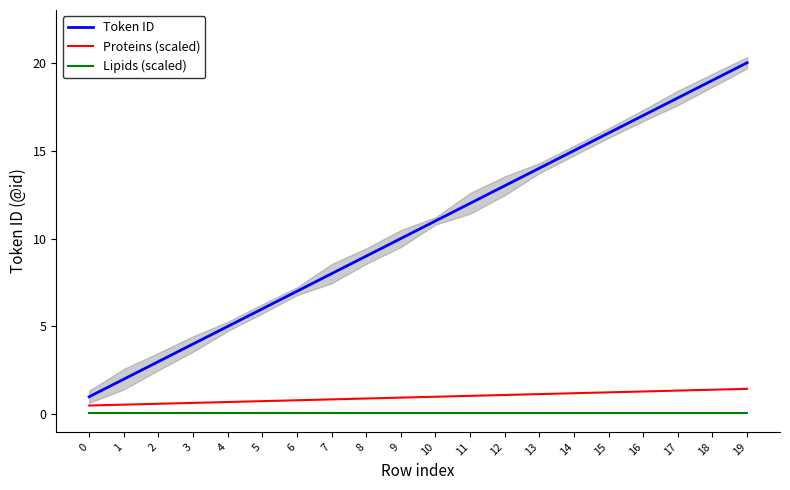

What are all the series names shown in the legend?

Token ID, Proteins (scaled), Lipids (scaled)